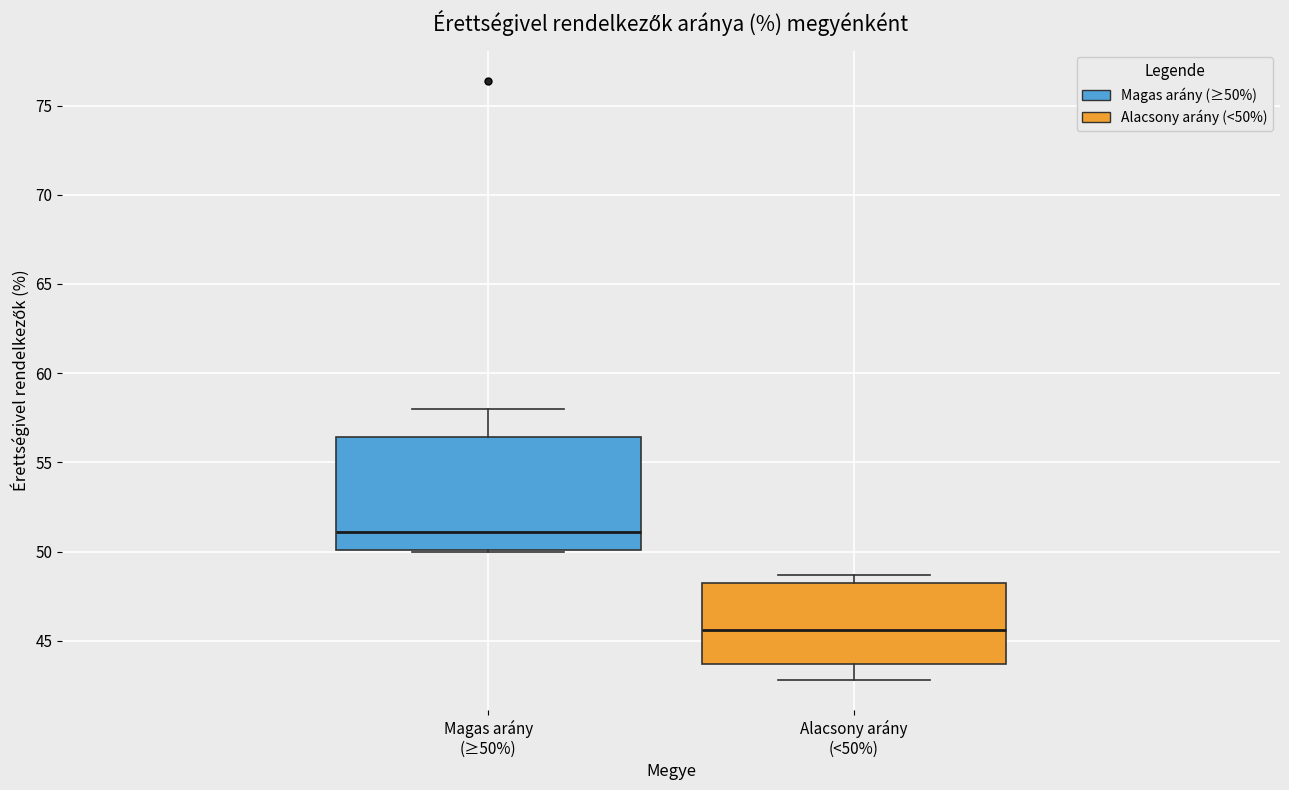

Reading left to right, transcribe this box plot: for each box, give where its median line is, the range the box spans, and where its two whiskers end, as read against the y-axis. The values are not printed on the chart, so give them approximately, as read against the axis.

Magas arány (≥50%): median 51.0, box 50.0 to 56.5, whiskers 50.0 to 58.0
Alacsony arány (<50%): median 45.5, box 43.5 to 48.5, whiskers 43.0 to 48.5 (just above the box's upper edge)